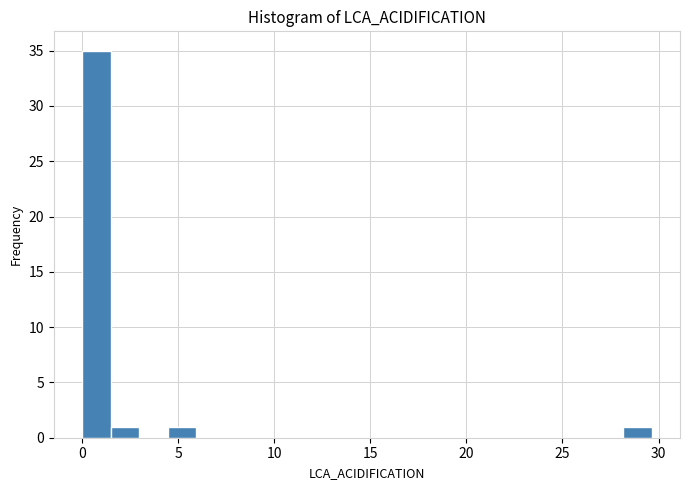

Read against the x-axis, roughly where is the centre of the tallest bar?

0.5